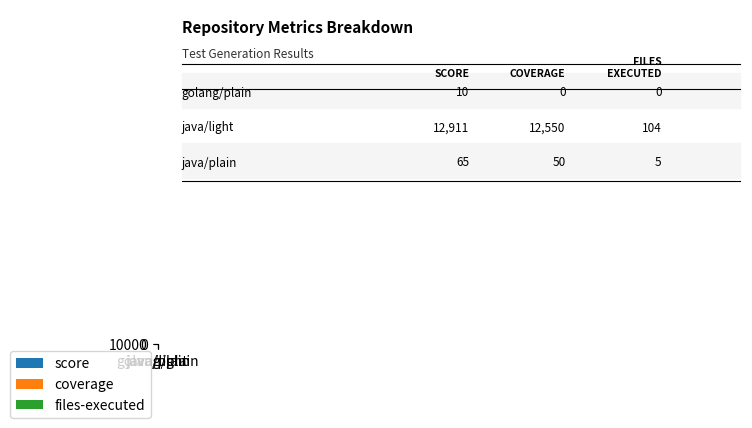

Is it true that coverage equals 12550 at java/light?

True